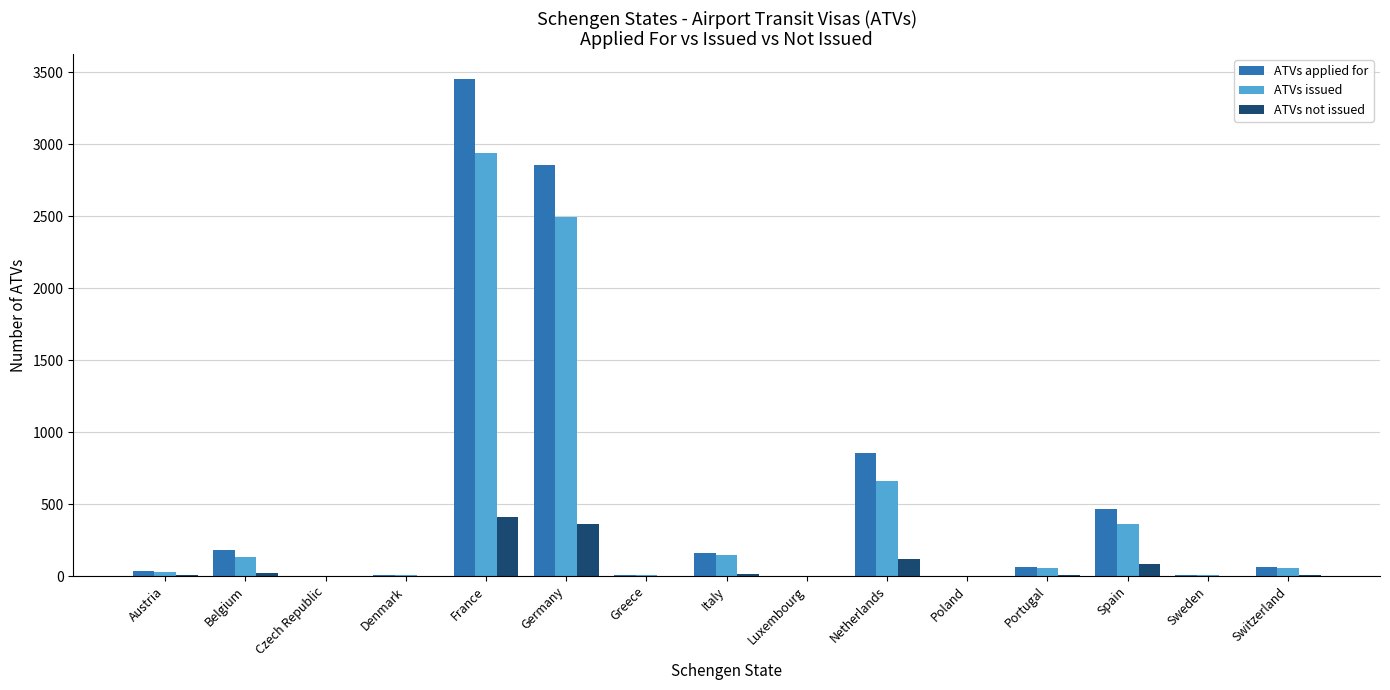

Read the ATVs applied for value at Sweden, to the nearest 10.

10